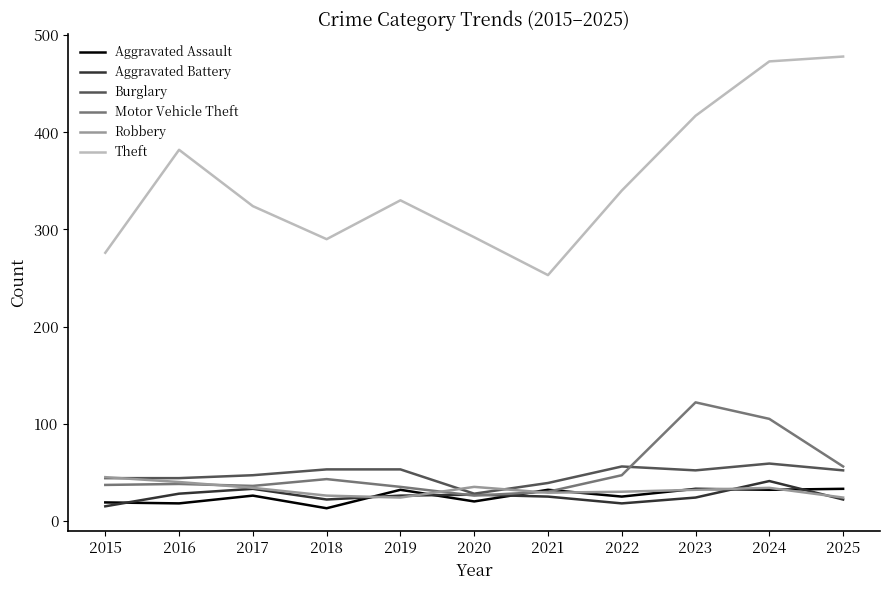

Which series has the largest total across all categories?

Theft